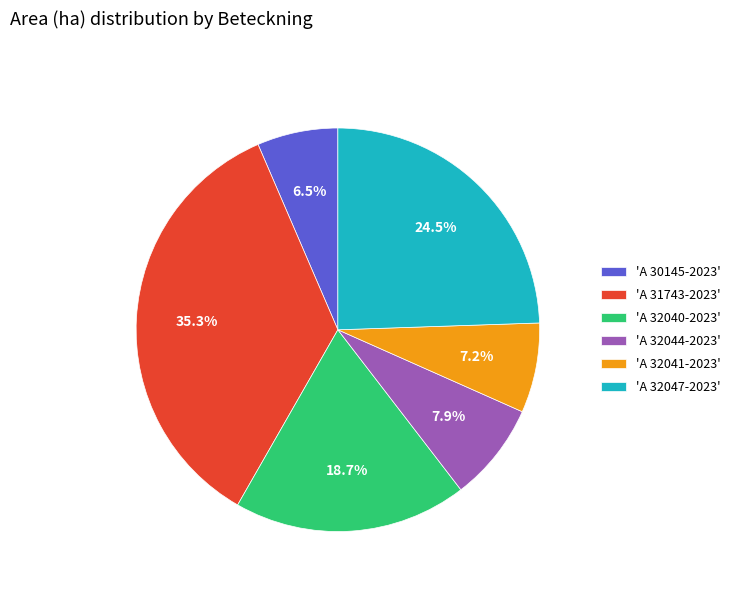

Which category has the smallest portion of the pie?

'A 30145-2023'